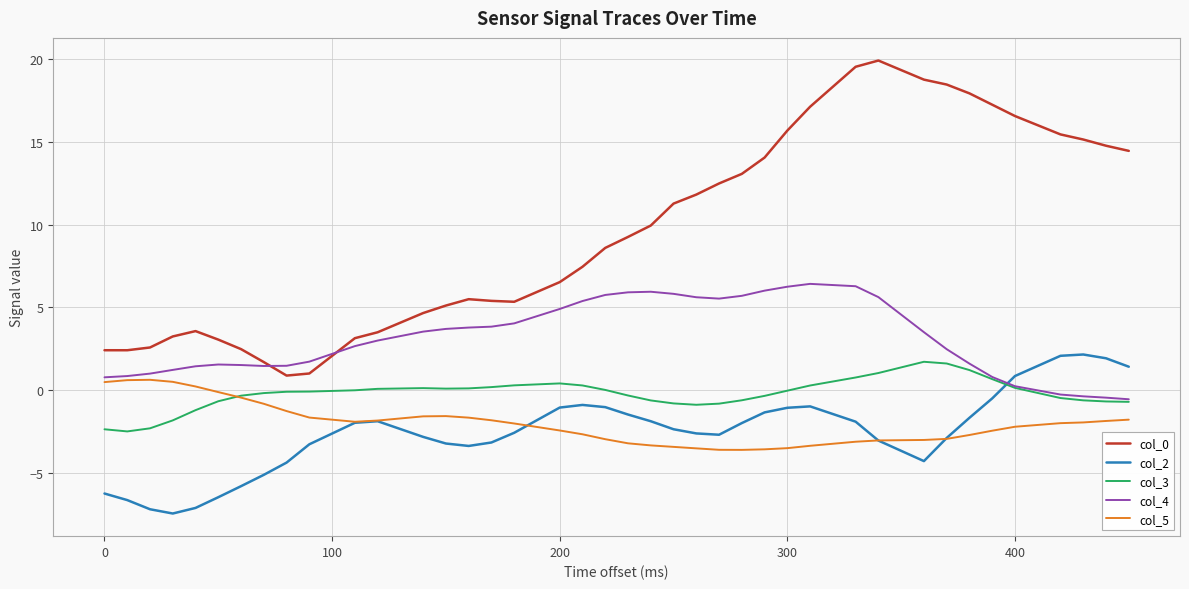

What is the lowest value of the col_5 series?

-3.6